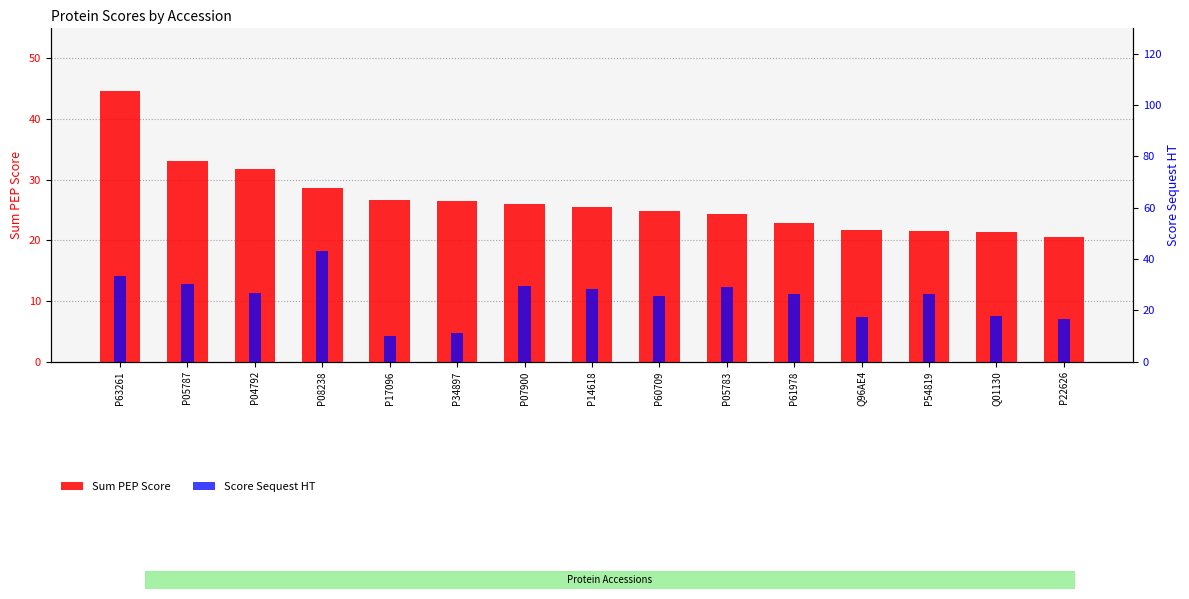

Between P08238 and Q96AE4, which series saw the biggest shift?

Score Sequest HT